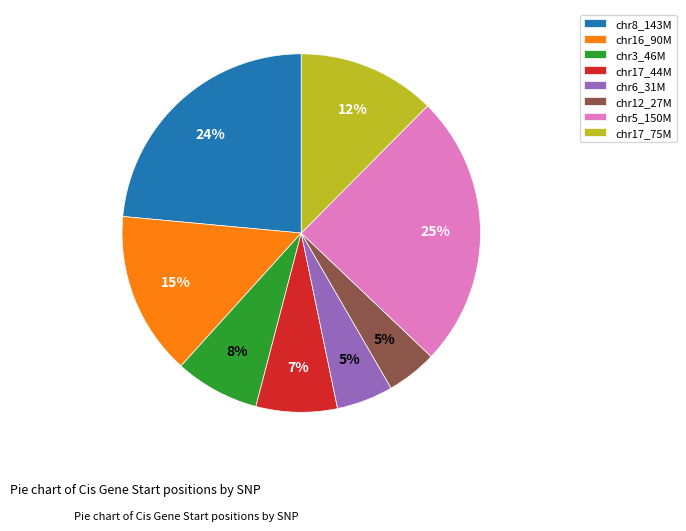

How many segments does this pie chart have?

8